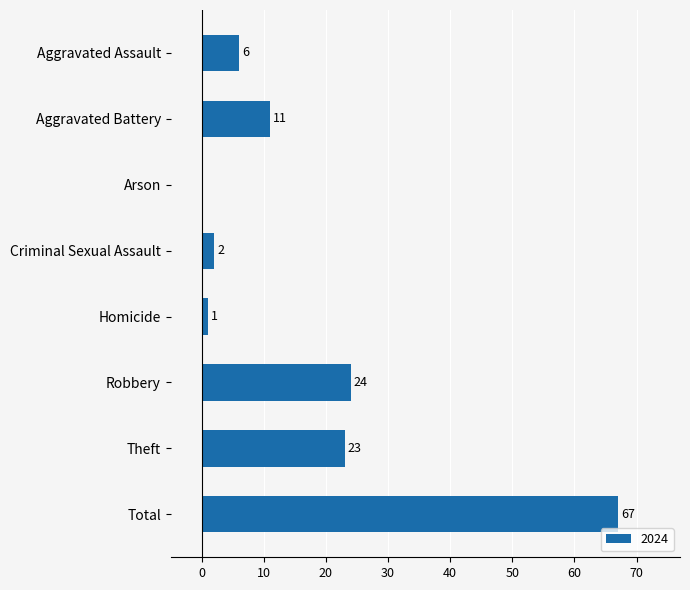

Between Arson and Robbery, which is larger?

Robbery